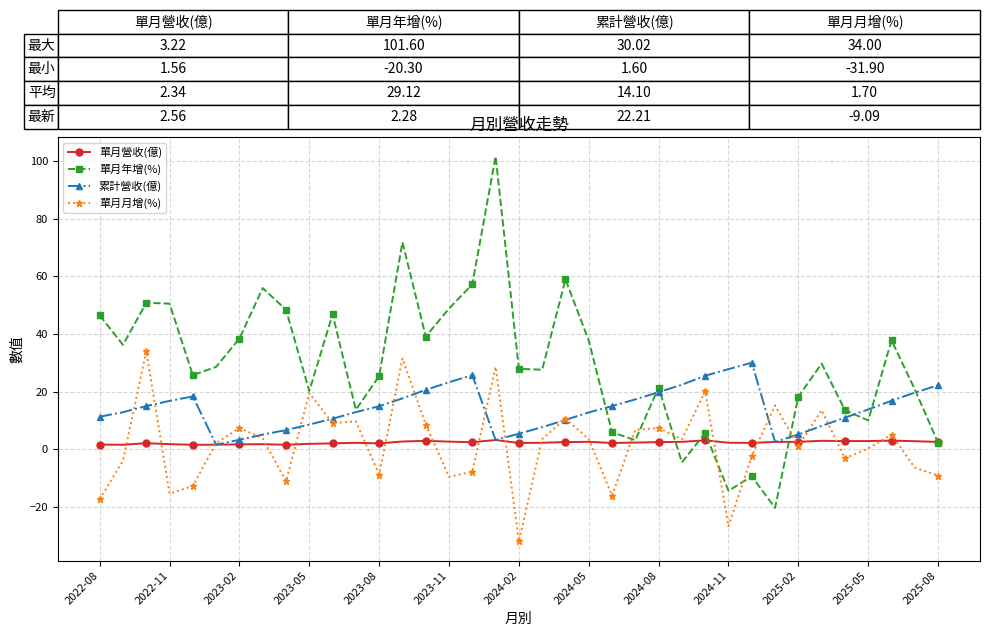

Which series has the largest total across all categories?

單月年增(%)